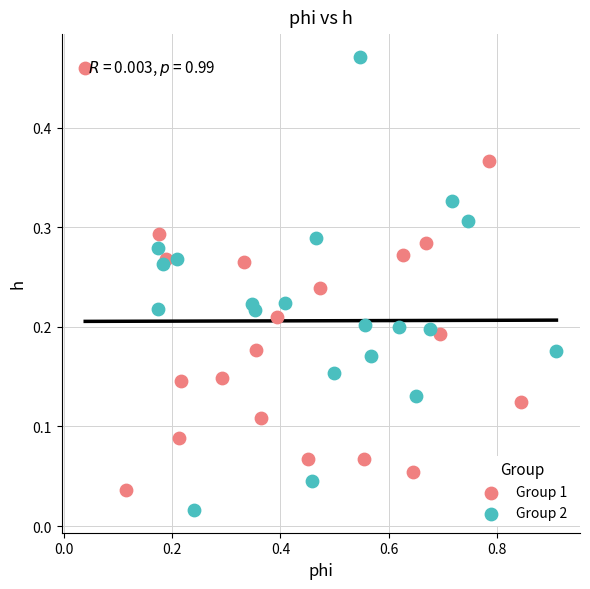

What are all the series names shown in the legend?

Group 1, Group 2